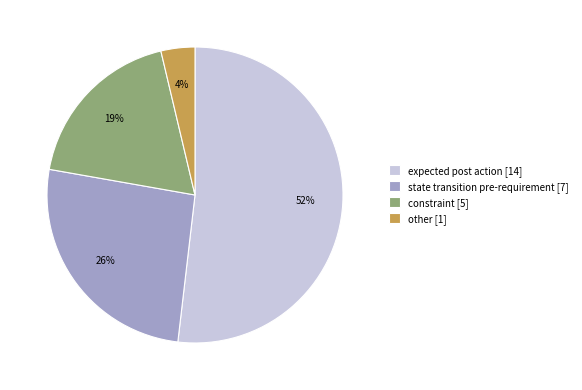

To the nearest percent, what is the average slice percentage?

25%